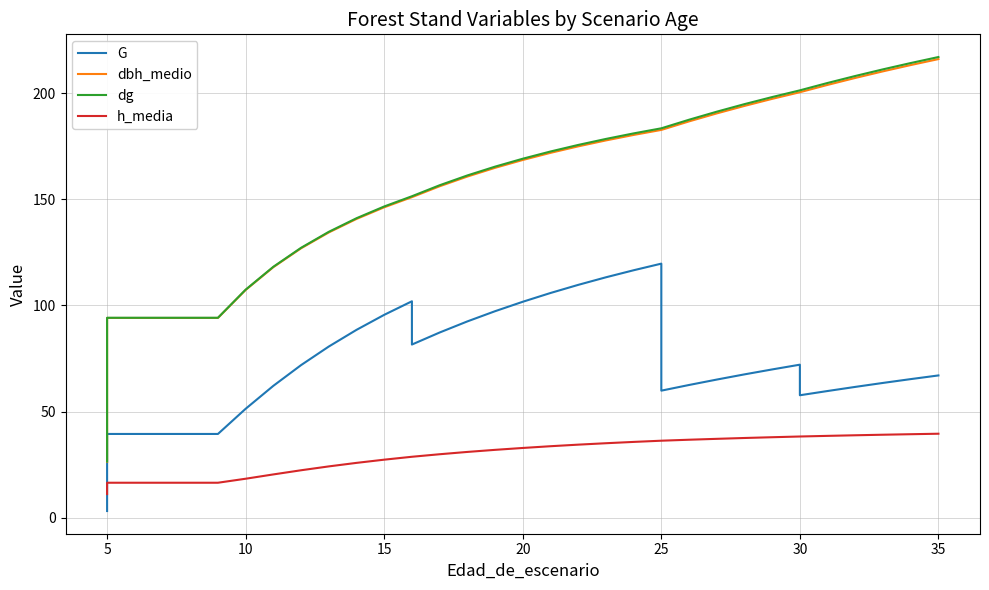

True or false: dbh_medio and h_media cross at least once.

False